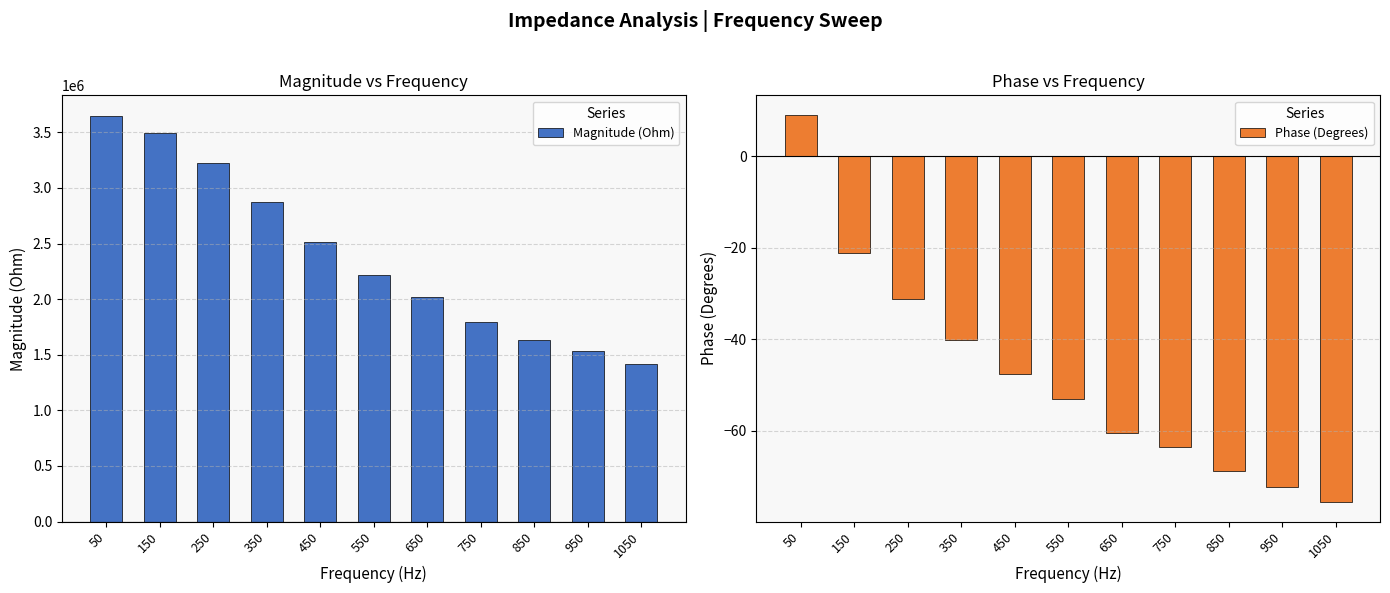

Rank the series by their maximum value, from highest to lowest.

Magnitude (Ohm), Phase (Degrees)